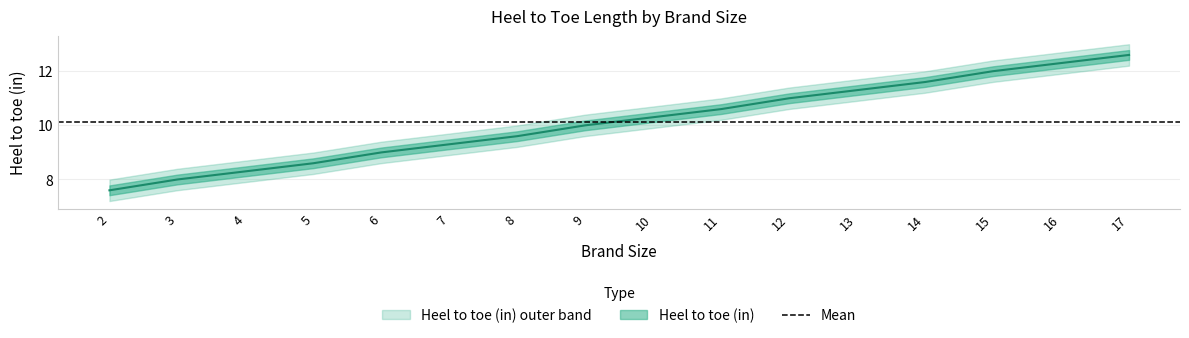

What is the value of the 3rd point from the left?

8.3